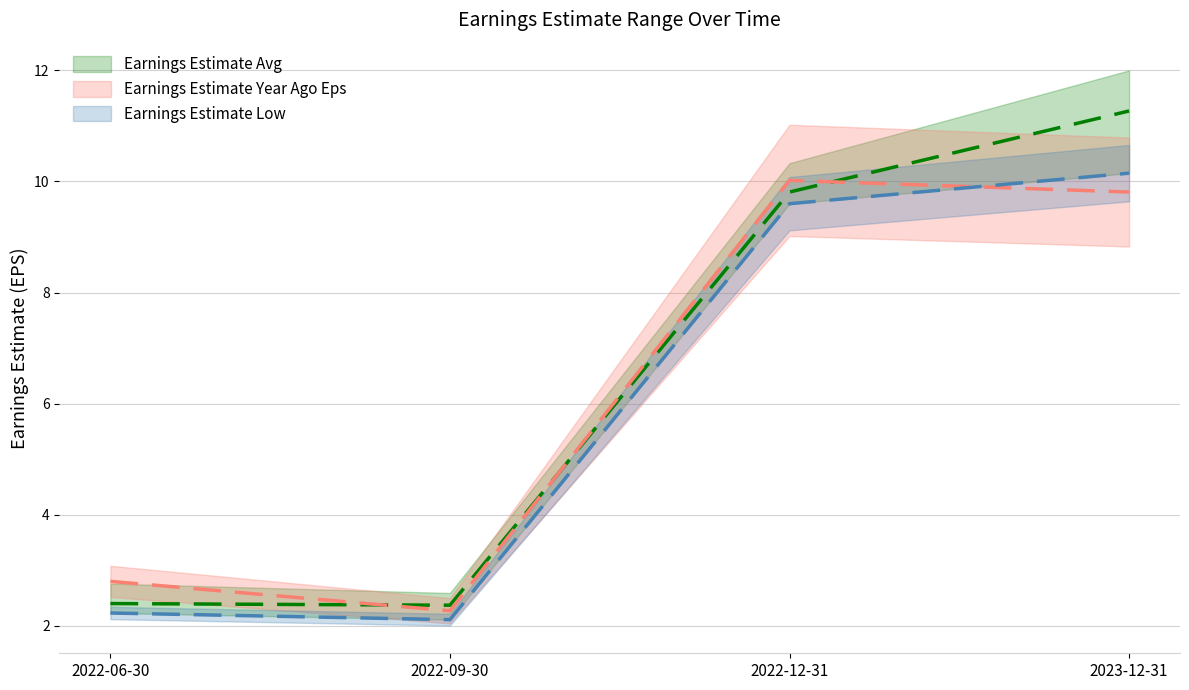

At which category does the chart reach its peak across all series?

2023-12-31